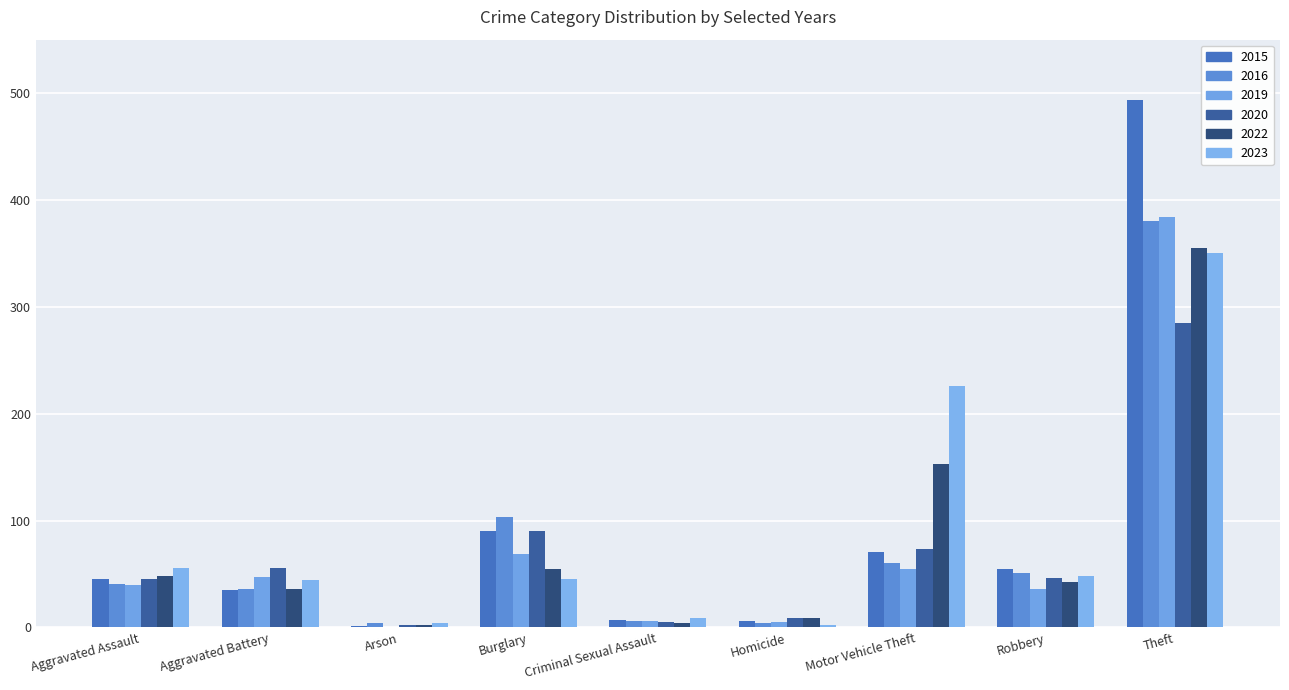

At which label does 2020 first exceed 46?

Aggravated Battery